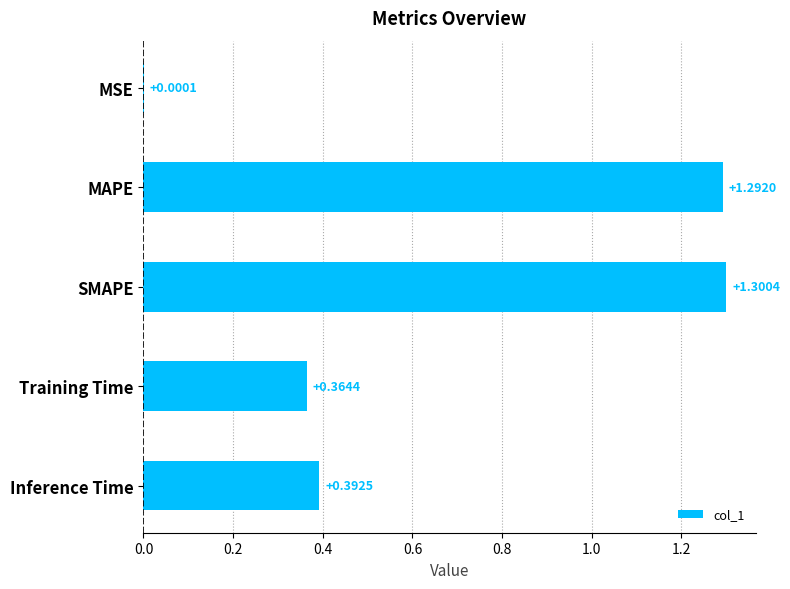

Which category has the highest value across all series?

SMAPE